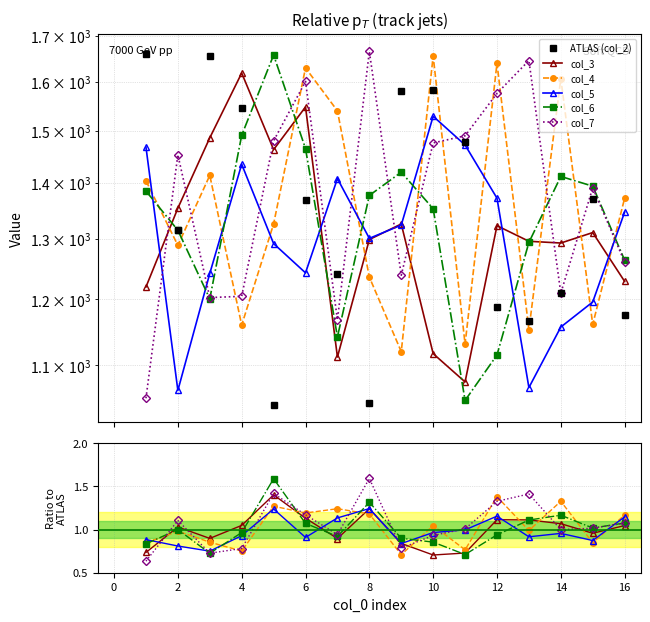

How many lines are shown in the chart?

6